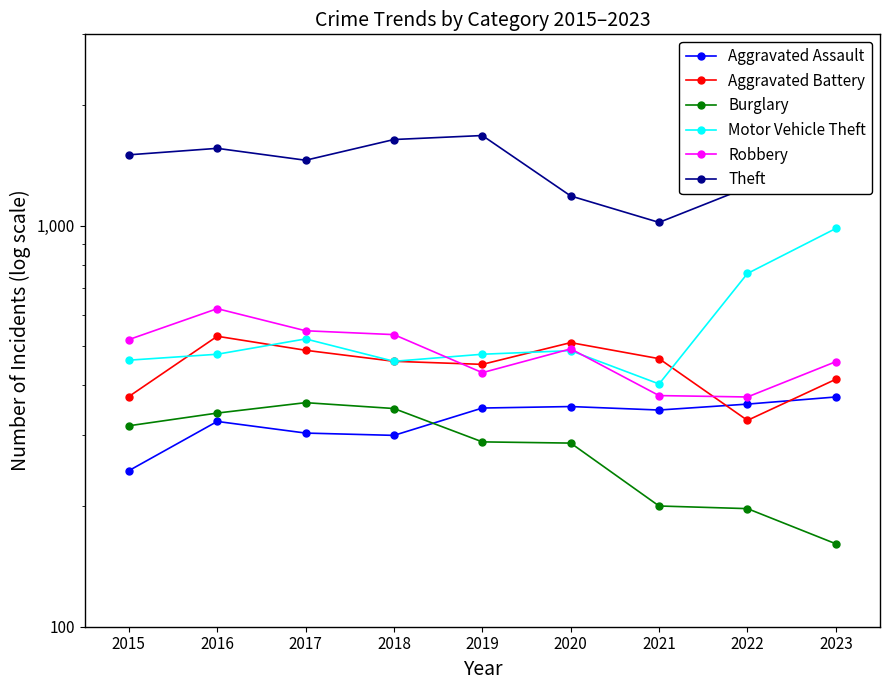

Which series has the largest total across all categories?

Theft